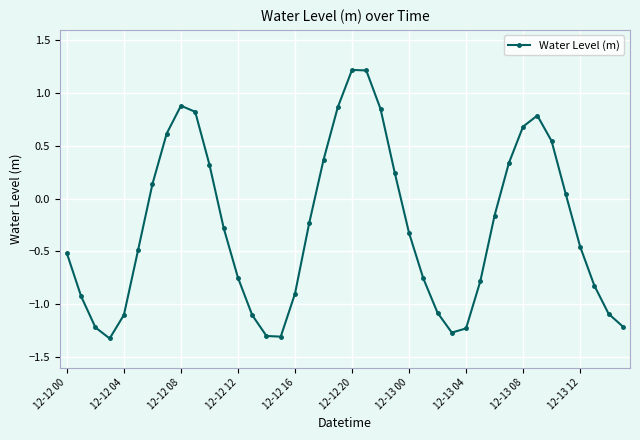

How many points are higher than both their immediate neighbors (excluding endpoints)?

3